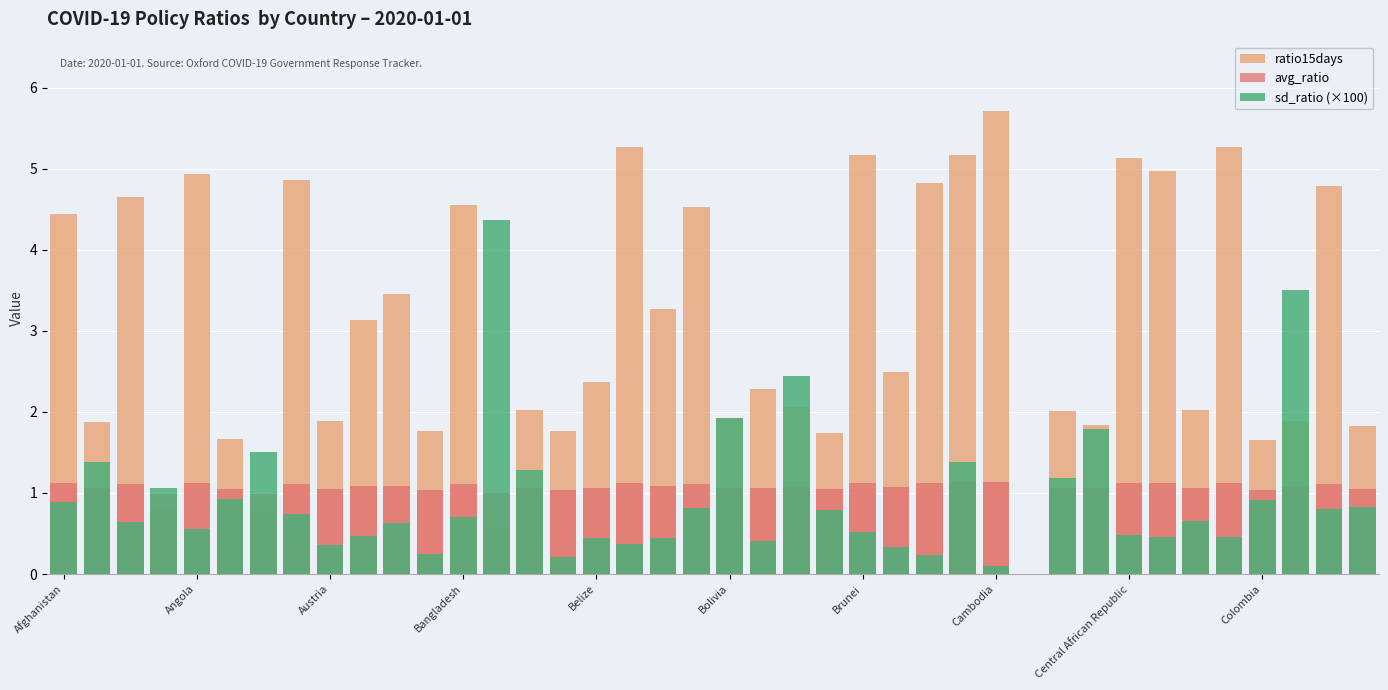

What is the sum of all sd_ratio (×100) values?

37.2